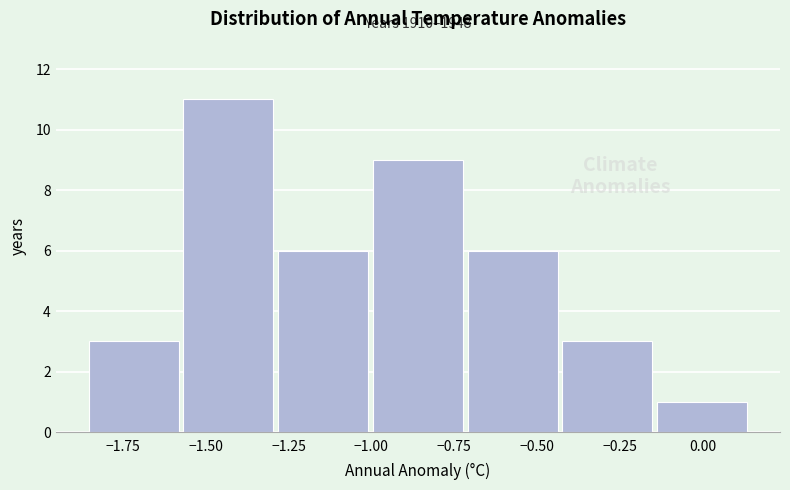

Which range on the x-axis has the tallest bar?

-1.55 to -1.30